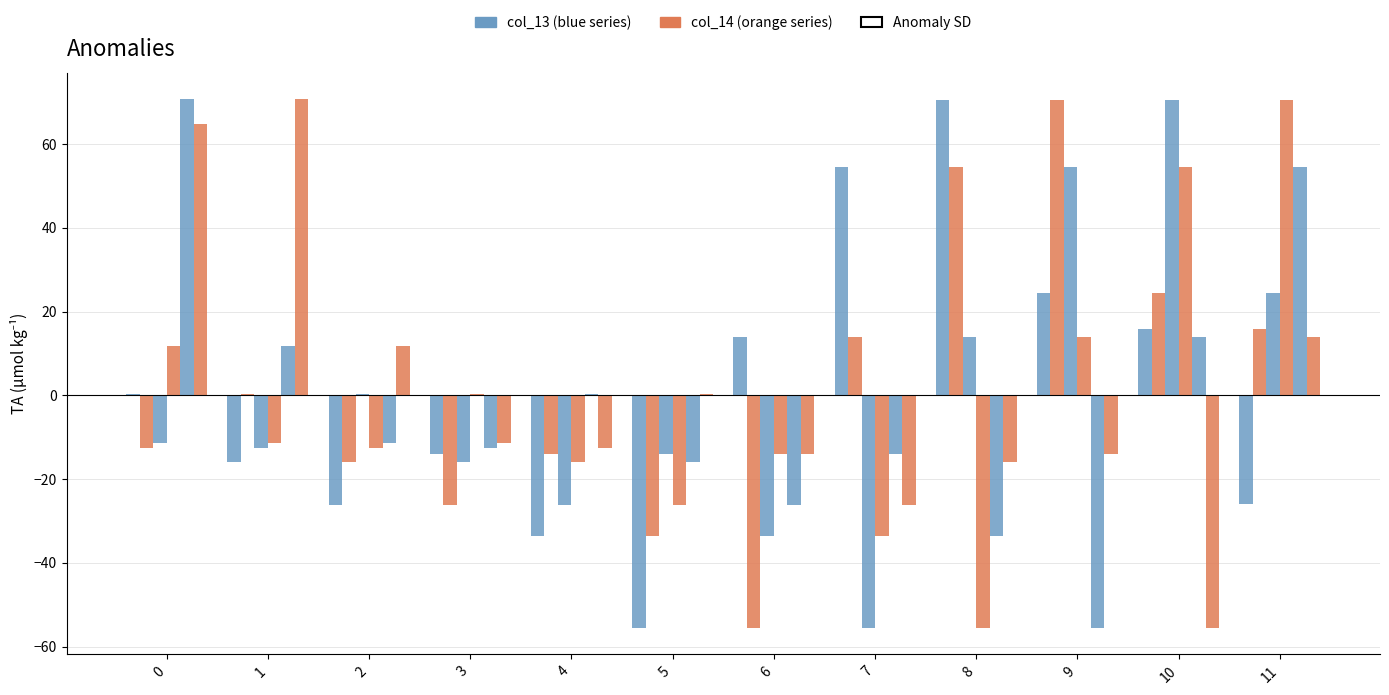

The value of col_18 at 8 is -15.9. True or false?

True